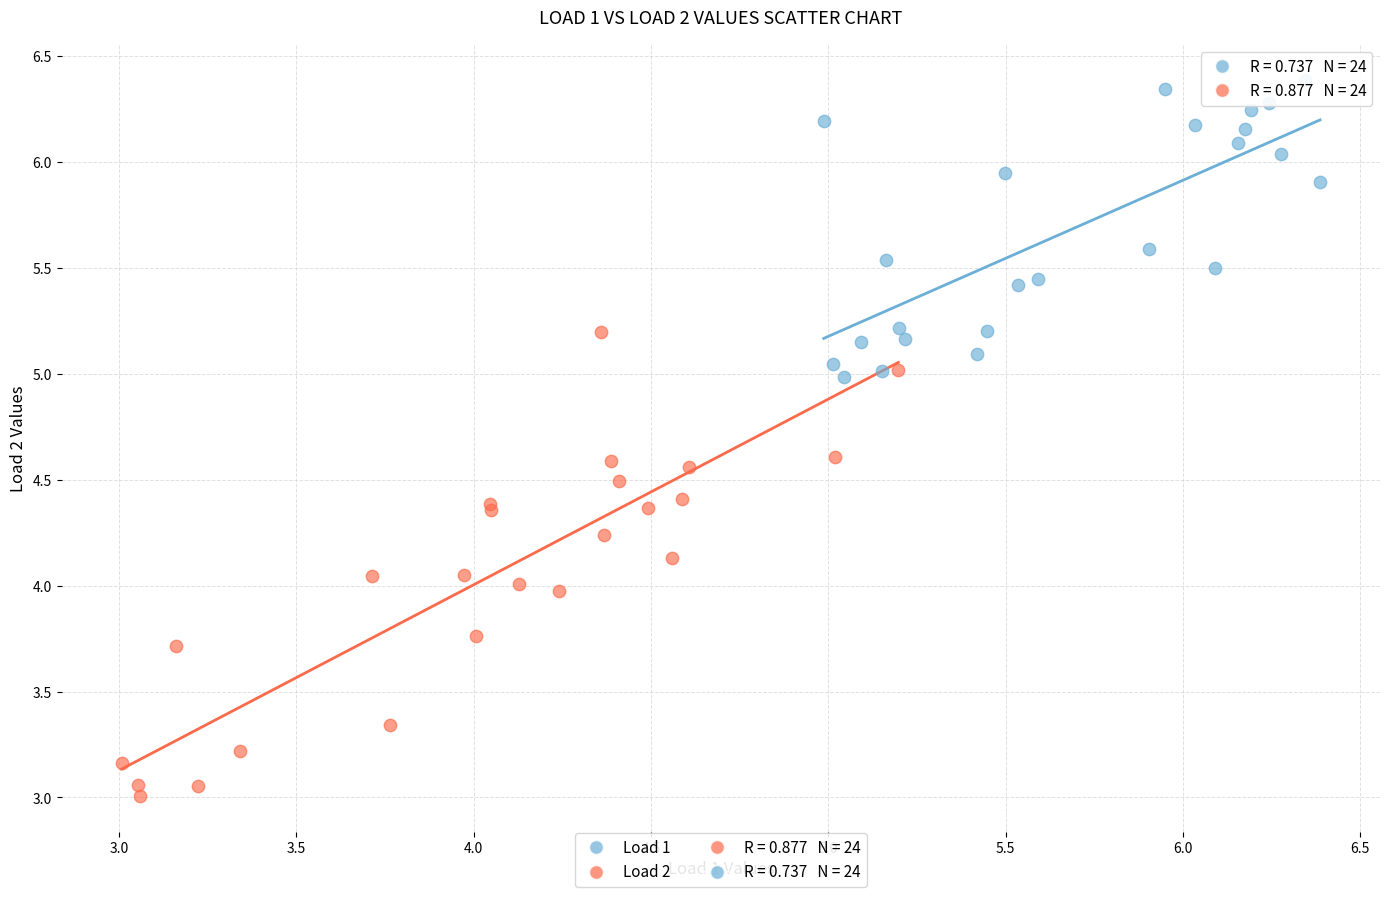

Which series has the widest spread of Y values?

Load 2